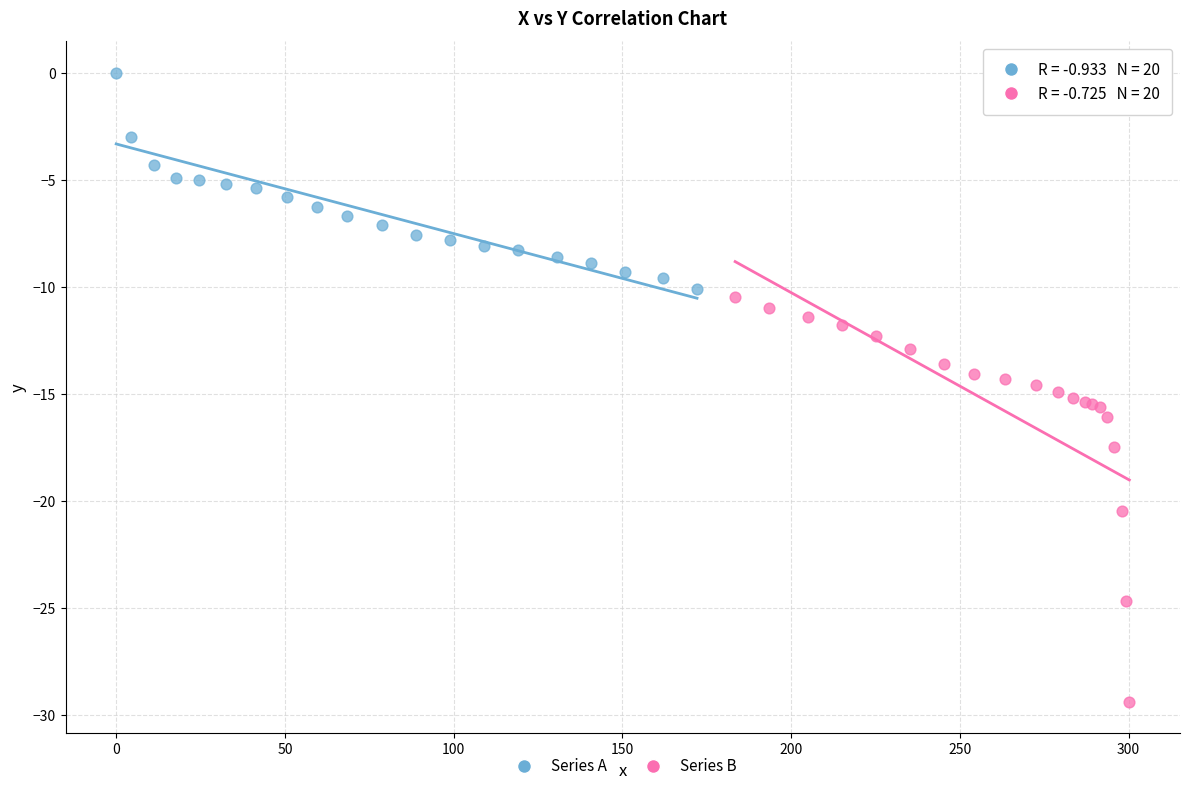

Which series contains the lowest Y value?

Series B